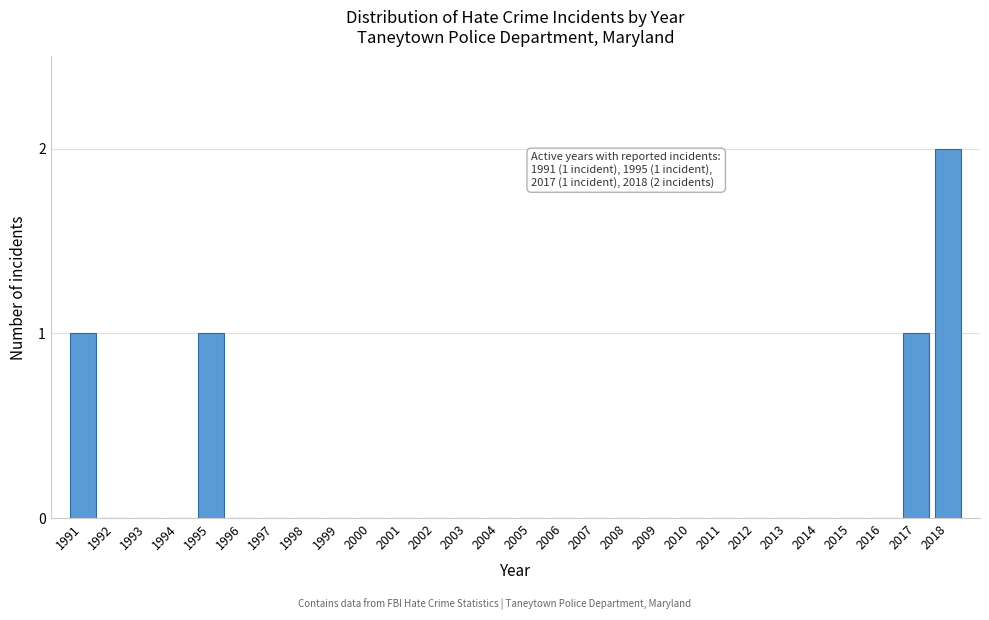

Reading left to right, list all the values displayed in this chart.

1991=1	1992=0	1993=0	1994=0	1995=1	1996=0	1997=0	1998=0	1999=0	2000=0	2001=0	2002=0	2003=0	2004=0	2005=0	2006=0	2007=0	2008=0	2009=0	2010=0	2011=0	2012=0	2013=0	2014=0	2015=0	2016=0	2017=1	2018=2